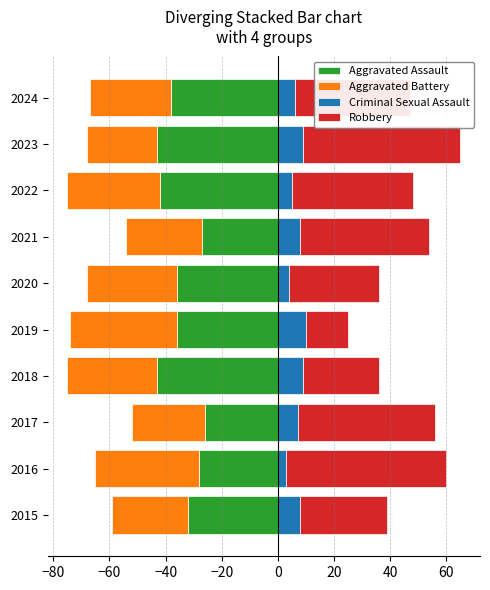

Which series has the largest range (max minus min)?

Robbery